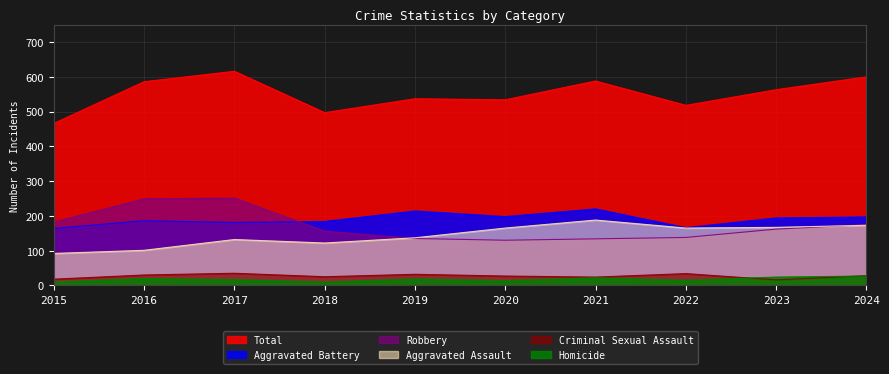

What is the greatest value displayed?

616